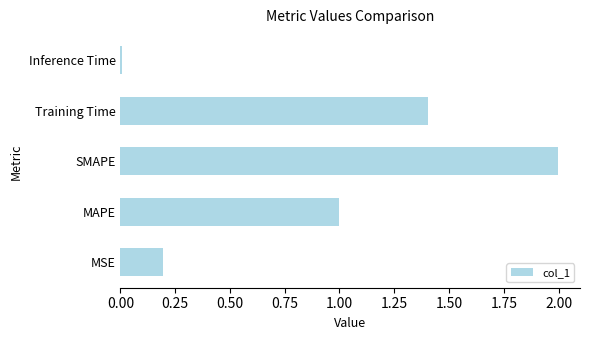

What is the difference between the maximum and minimum values?

2.0